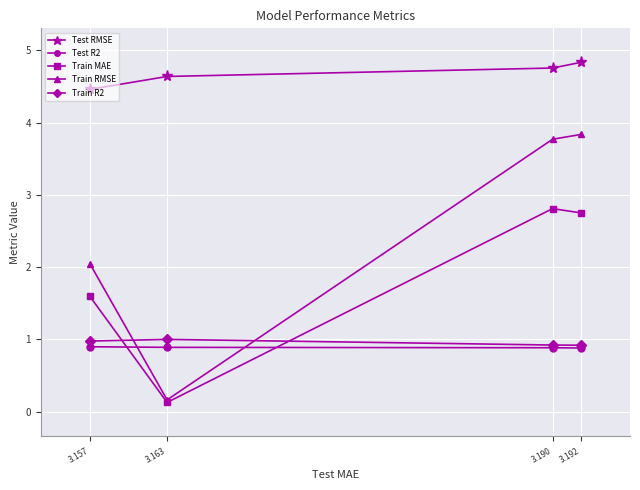

How many series are shown in this chart?

5